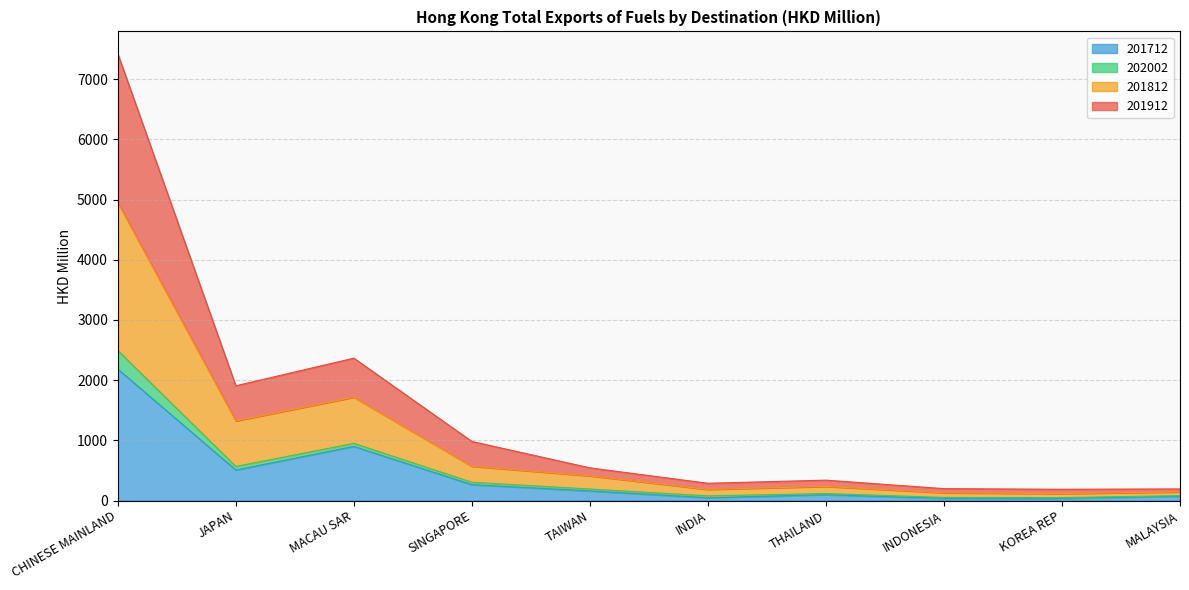

At which category is the sum across all series the highest?

CHINESE MAINLAND